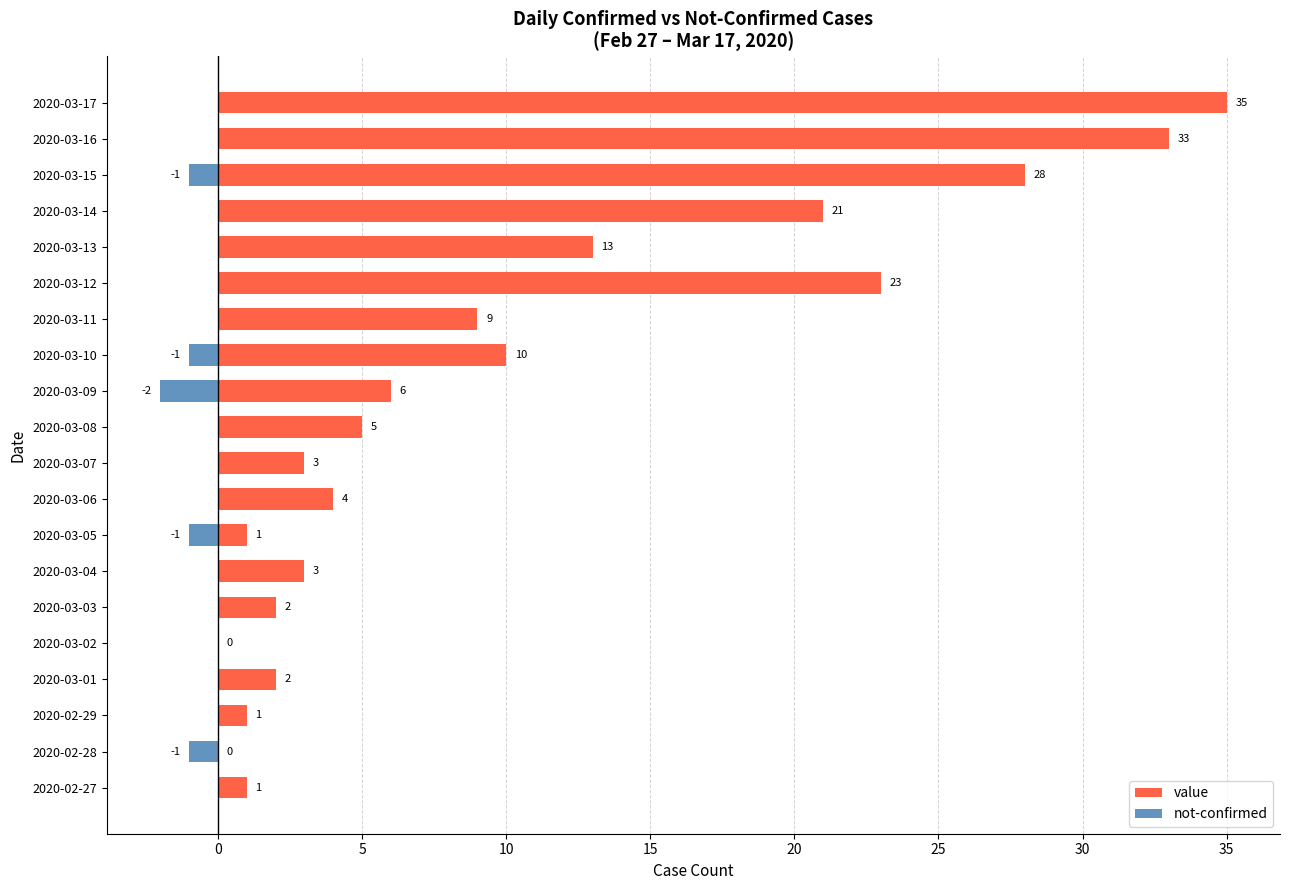

True or false: not-confirmed has a value of -1 at 2020-03-06.

False